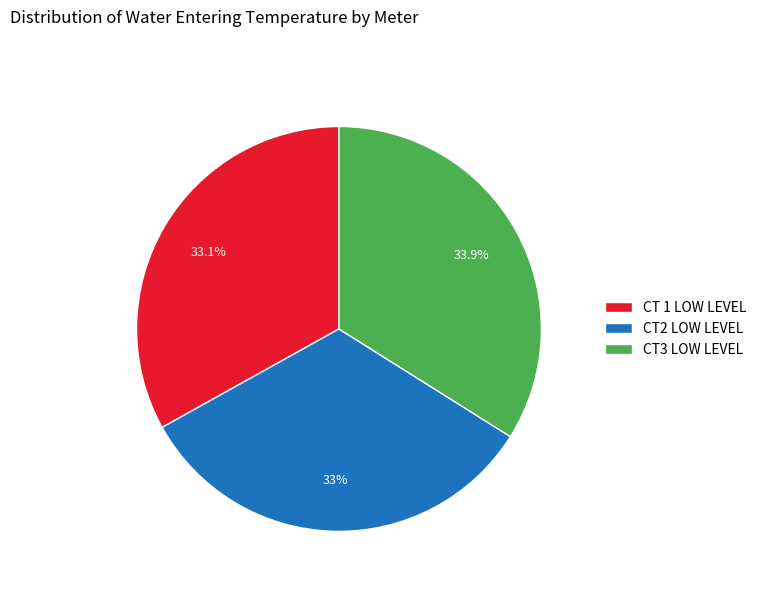

What is the largest slice in the pie chart?

CT3 LOW LEVEL